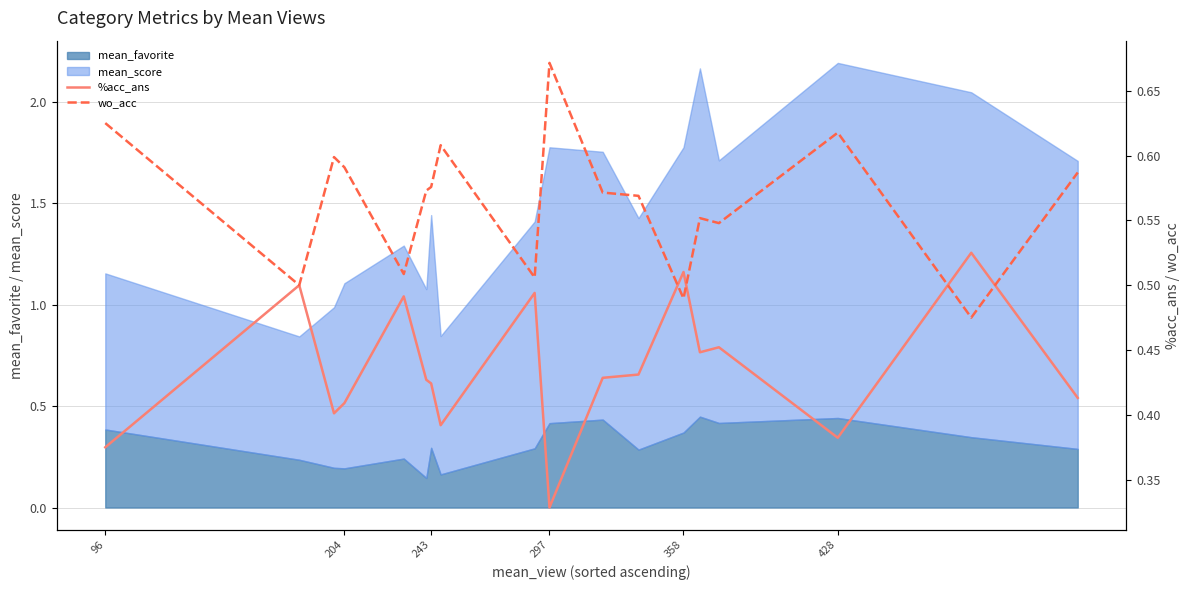

The mean_favorite series shows 0.2 at 358. True or false?

False